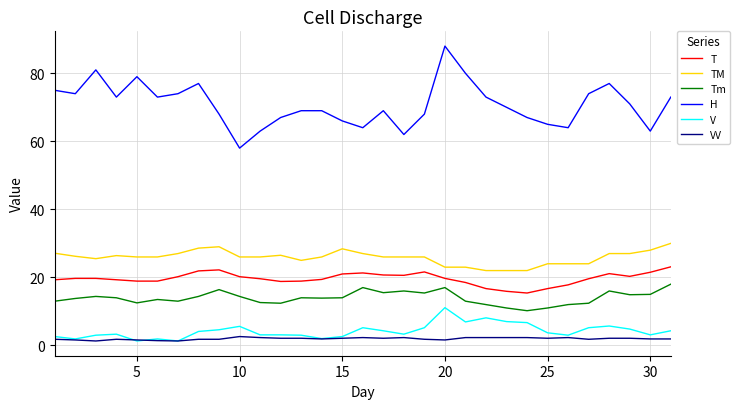

What is the maximum value for H?

88.0